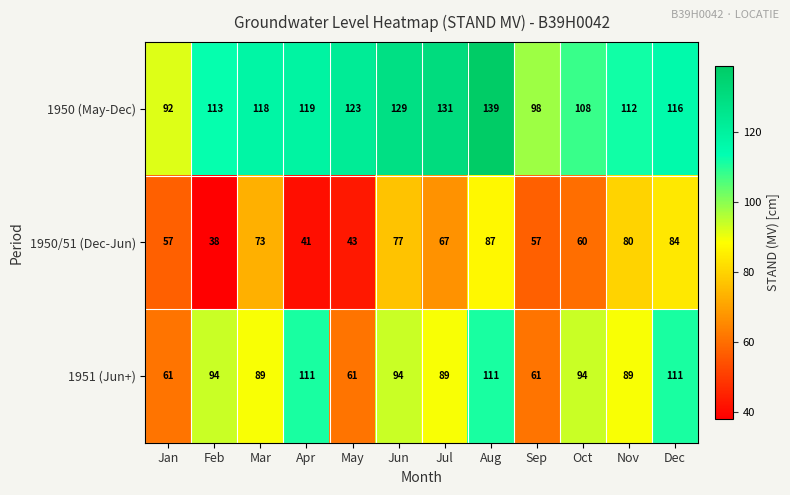

True or false: 1951 (Jun+) has a value of 89 at Nov.

True